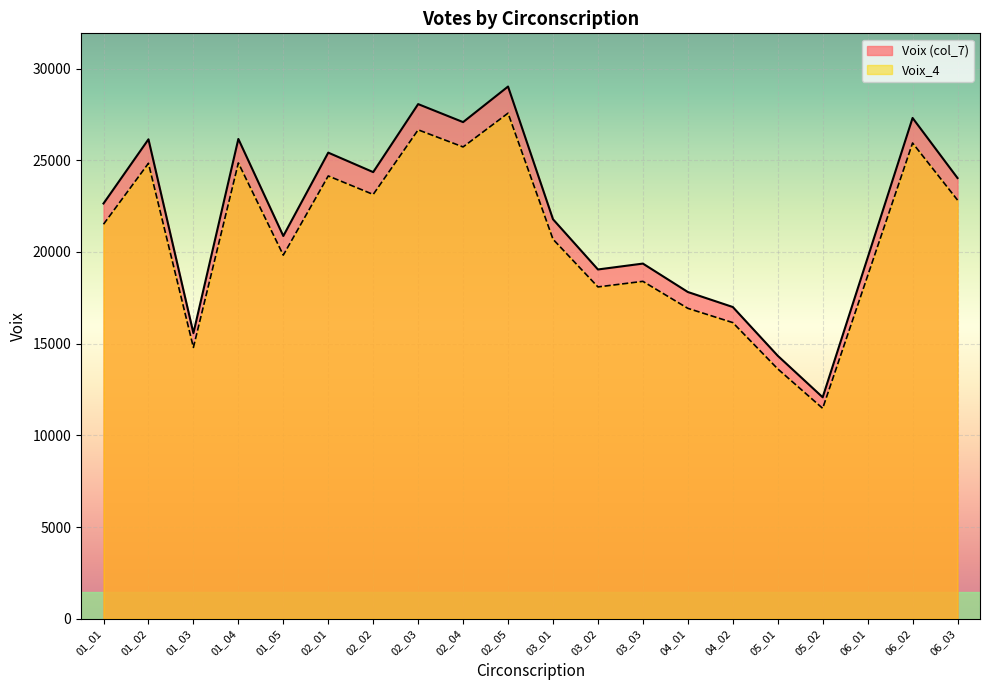

The Voix (col_7) series shows 22644.0 at 01_01. True or false?

True